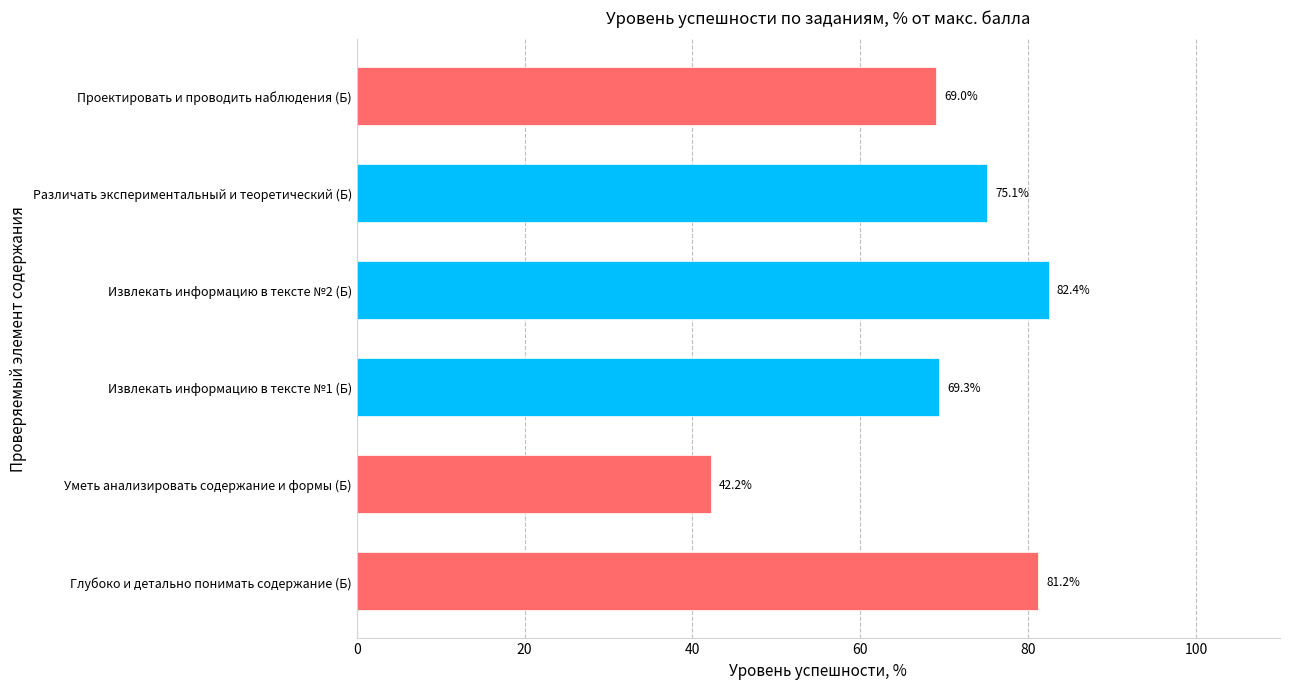

Reading bottom to top, what are all the values shown in this chart?

81.2	42.2	69.3	82.4	75.1	69.0